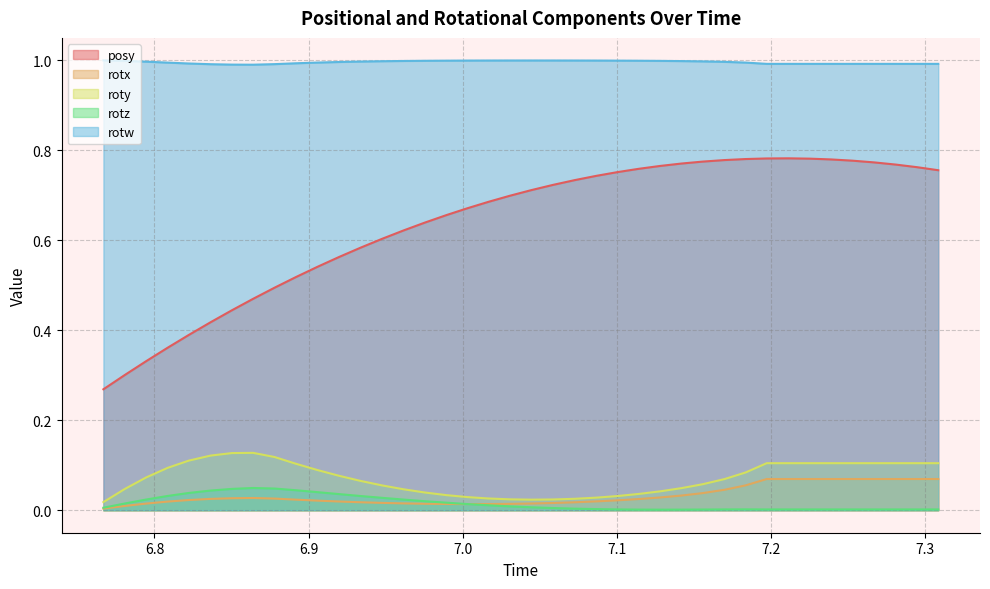

Reading left to right, what are all the values shown in this chart?

posy: 0.3	0.3	0.3	0.4	0.4	0.4	0.4	0.5	0.5	0.5	0.5	0.6	0.6	0.6	0.6	0.6	0.7	0.7	0.7	0.7	0.7	0.7	0.7	0.7	0.8	0.8	0.8	0.8	0.8	0.8	0.8	0.8	0.8	0.8	0.8	0.8	0.8	0.8	0.8	0.8
rotx: 0.0	0.0	0.0	0.0	0.0	0.0	0.0	0.0	0.0	0.0	0.0	0.0	0.0	0.0	0.0	0.0	0.0	0.0	0.0	0.0	0.0	0.0	0.0	0.0	0.0	0.0	0.0	0.0	0.0	0.0	0.1	0.1	0.1	0.1	0.1	0.1	0.1	0.1	0.1	0.1
roty: 0.0	0.0	0.1	0.1	0.1	0.1	0.1	0.1	0.1	0.1	0.1	0.1	0.1	0.1	0.0	0.0	0.0	0.0	0.0	0.0	0.0	0.0	0.0	0.0	0.0	0.0	0.0	0.0	0.1	0.1	0.1	0.1	0.1	0.1	0.1	0.1	0.1	0.1	0.1	0.1
rotz: 0.0	0.0	0.0	0.0	0.0	0.0	0.0	0.0	0.0	0.0	0.0	0.0	0.0	0.0	0.0	0.0	0.0	0.0	0.0	0.0	0.0	0.0	0.0	0.0	0.0	0.0	0.0	0.0	0.0	0.0	0.0	0.0	0.0	0.0	0.0	0.0	0.0	0.0	0.0	0.0
rotw: 1.0	1.0	1.0	1.0	1.0	1.0	1.0	1.0	1.0	1.0	1.0	1.0	1.0	1.0	1.0	1.0	1.0	1.0	1.0	1.0	1.0	1.0	1.0	1.0	1.0	1.0	1.0	1.0	1.0	1.0	1.0	1.0	1.0	1.0	1.0	1.0	1.0	1.0	1.0	1.0